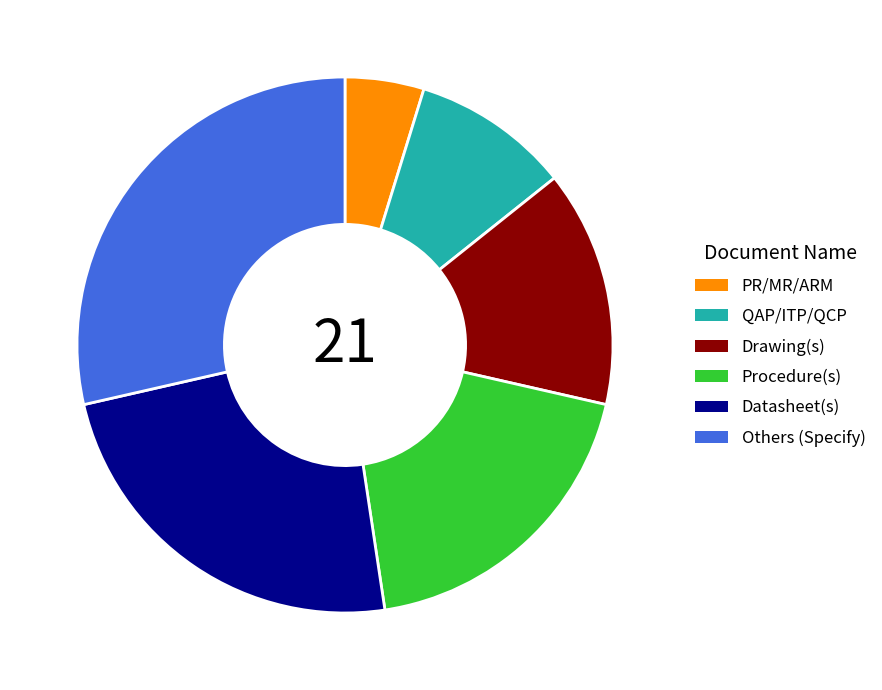

Approximately how many times larger is the value at Others (Specify) compared to Drawing(s)?

2.0